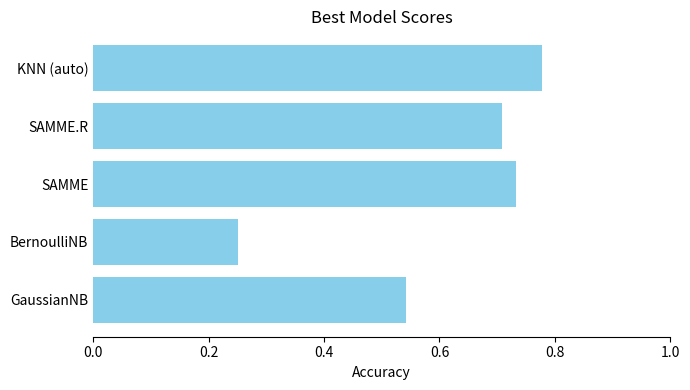

What is the average value?

0.6